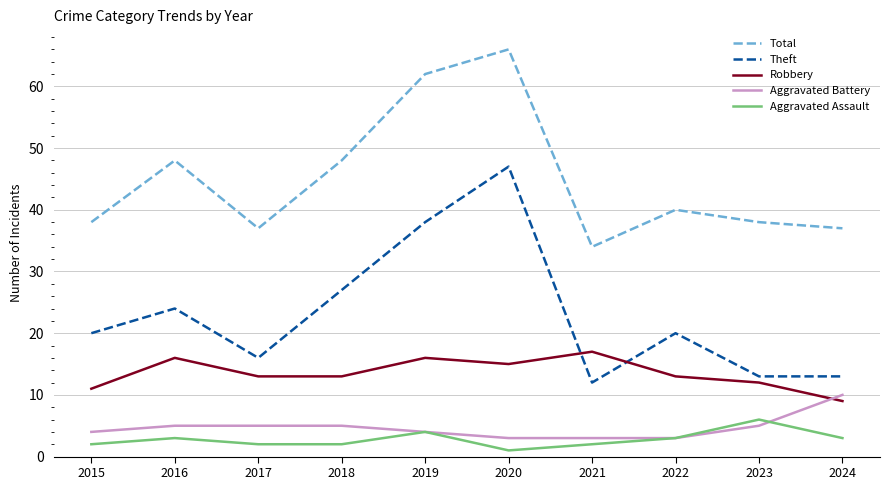

What is the total value across all series at 2015?

75